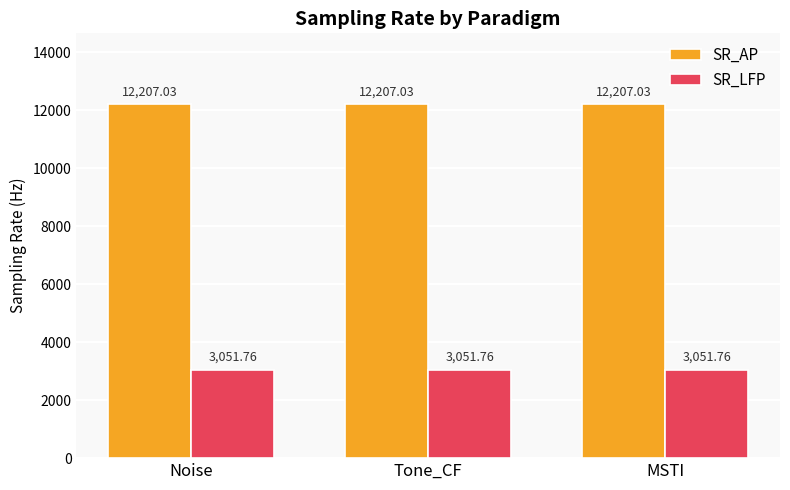

What is the minimum value for SR_LFP?

3051.8